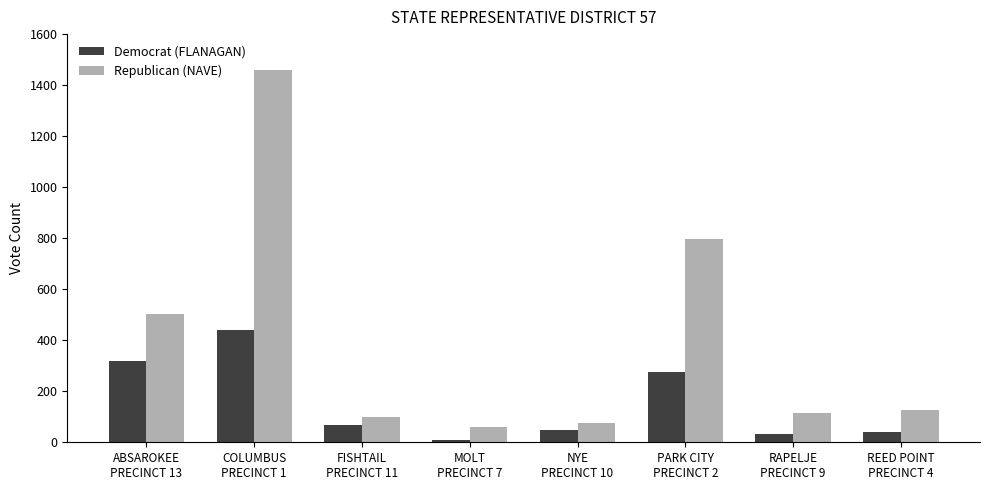

List the series in order of their overall mean, lowest first.

Democrat (FLANAGAN), Republican (NAVE)